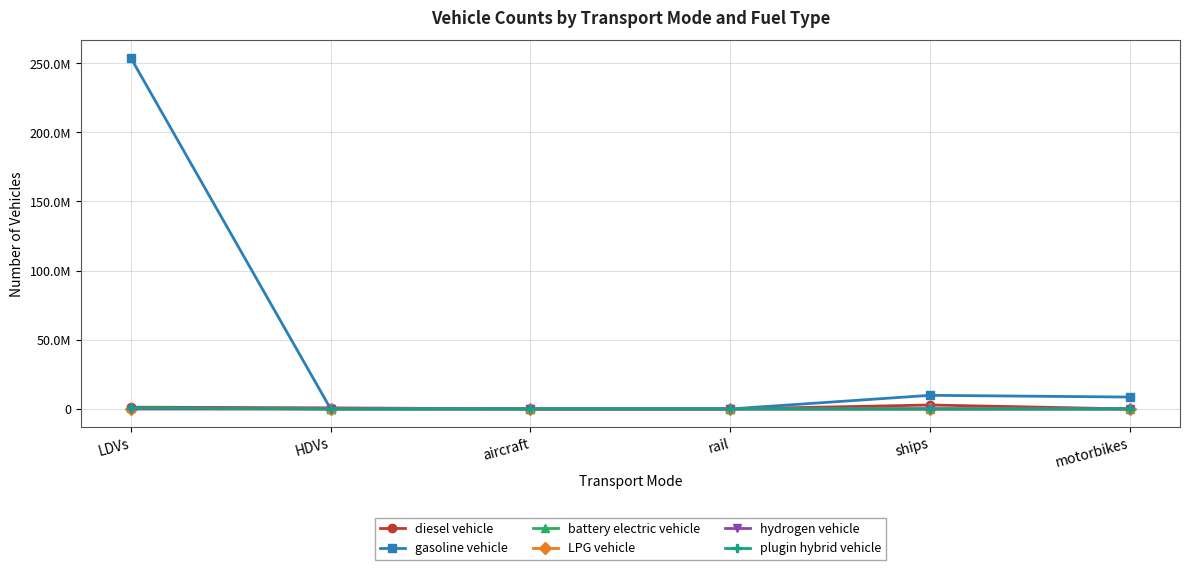

Read the diesel vehicle value at rail.

624.1